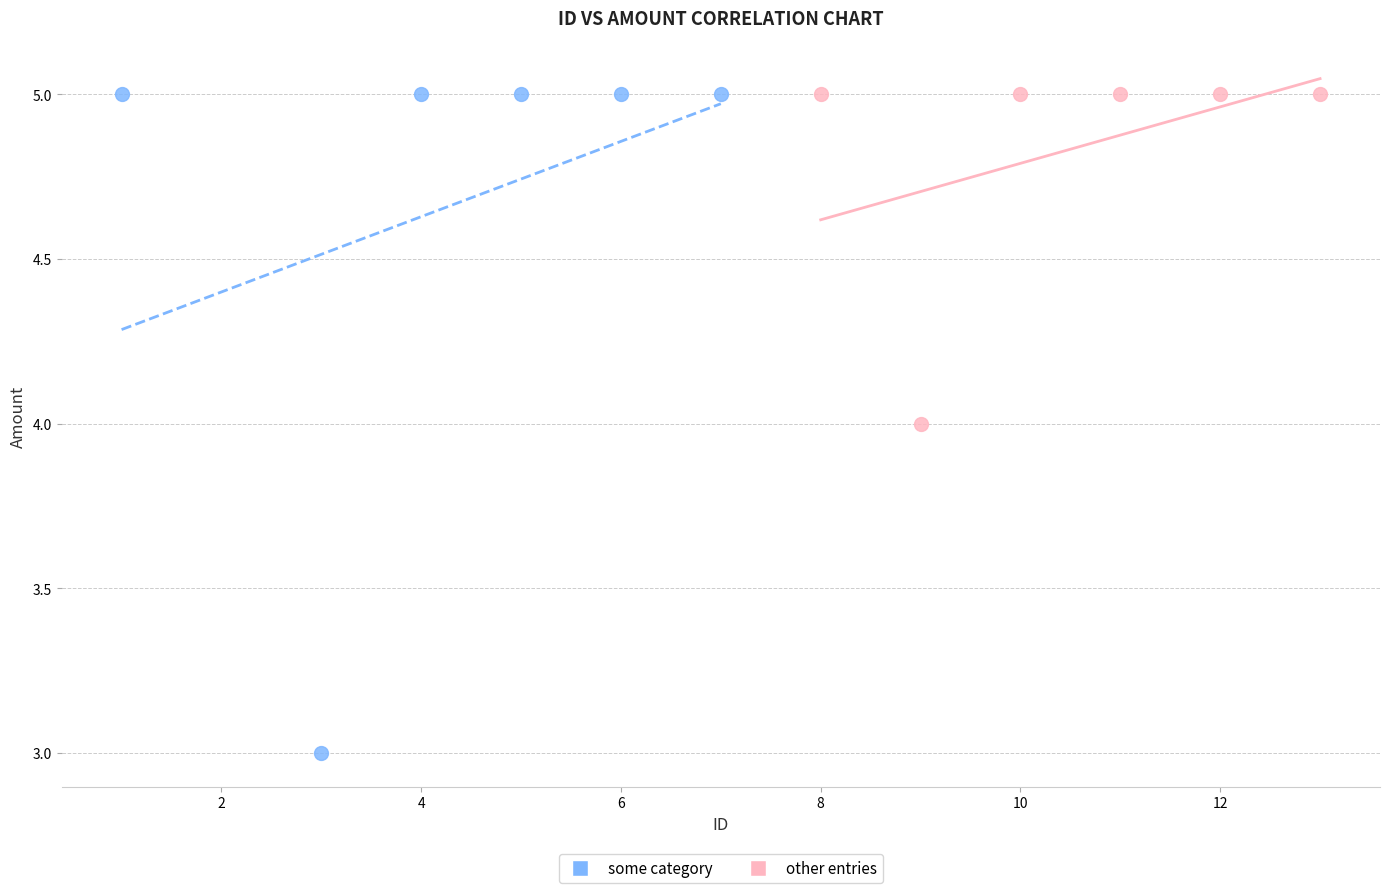

Which series has the largest Y range (max minus min)?

some category